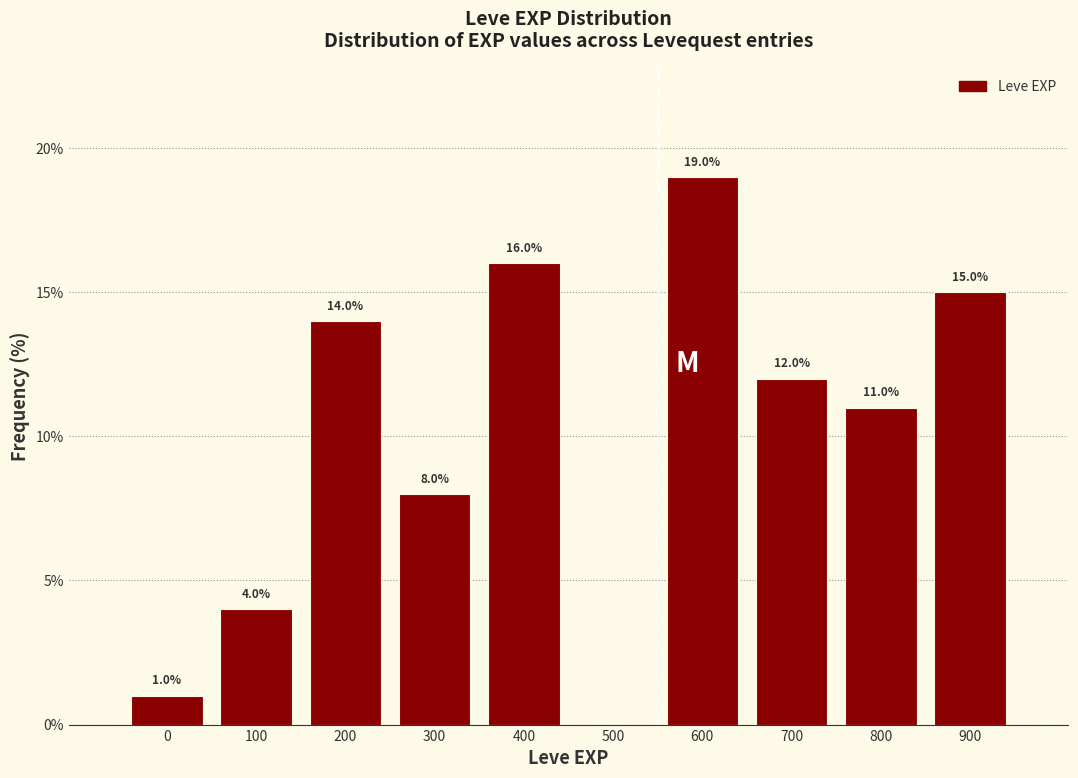

Reading left to right, list all the values displayed in this chart.

0=1.0	100=4.0	200=14.0	300=8.0	400=16.0	500=0.0	600=19.0	700=12.0	800=11.0	900=15.0